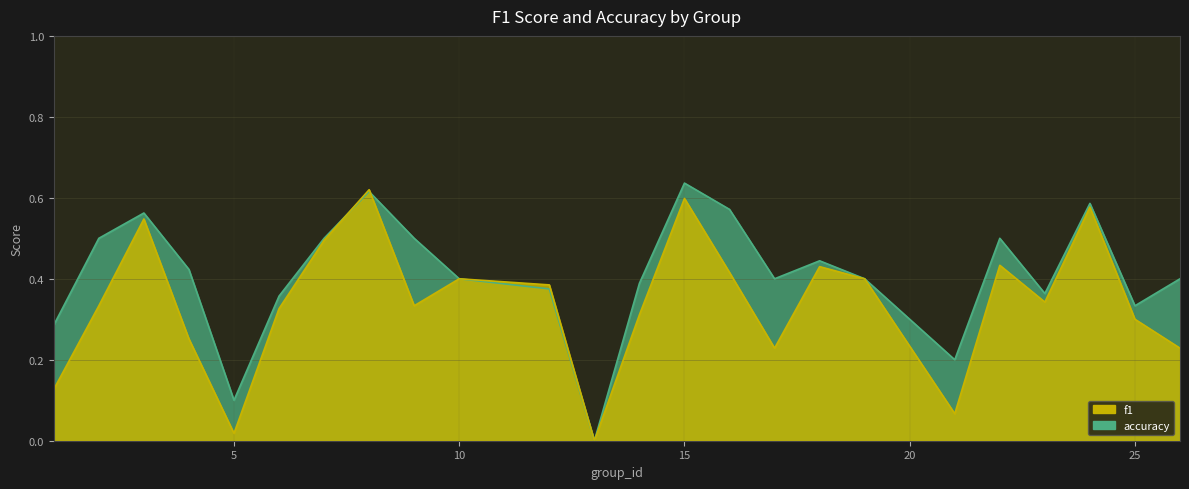

What is the highest value of the f1 series?

0.6